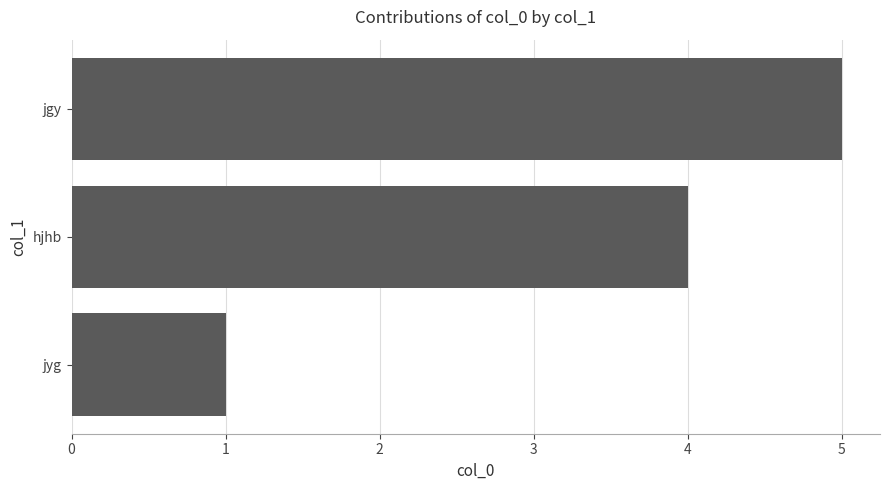

Which has a higher value, jyg or jgy?

jgy